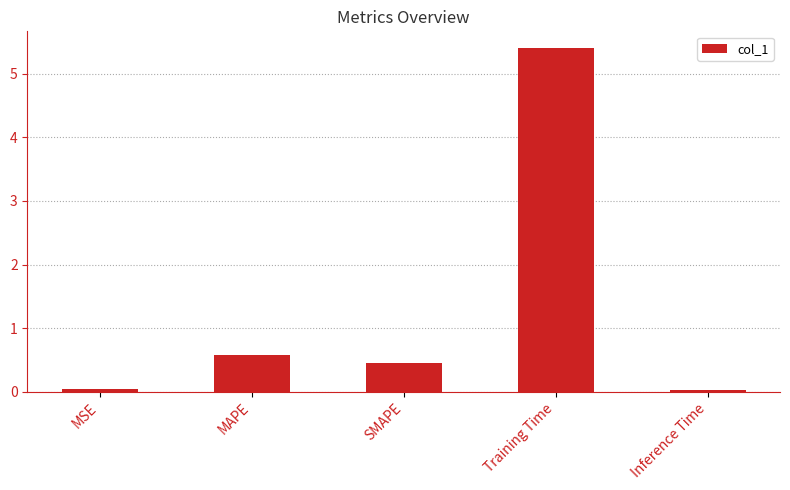

Where is the data nearest to the value 2?

MAPE